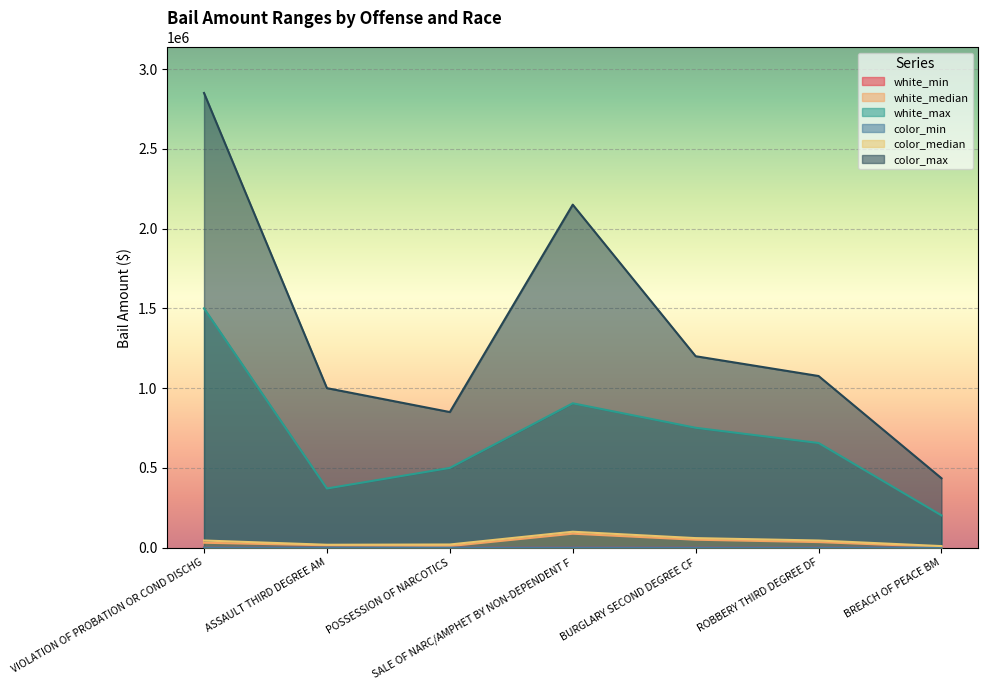

Which has a higher value, ROBBERY THIRD DEGREE DF or ASSAULT THIRD DEGREE AM?

ROBBERY THIRD DEGREE DF